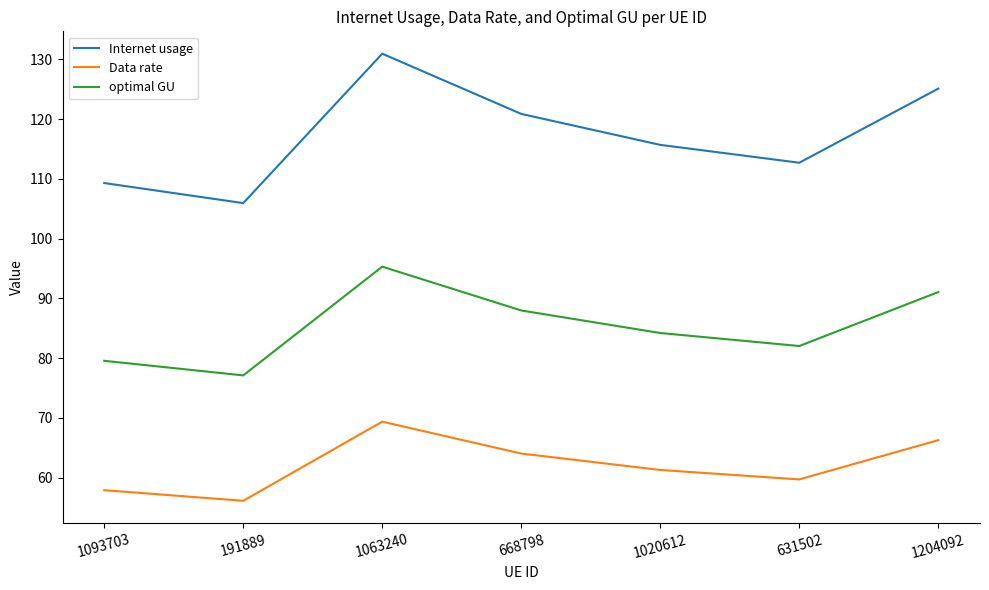

At which category is the sum across all series the highest?

1063240